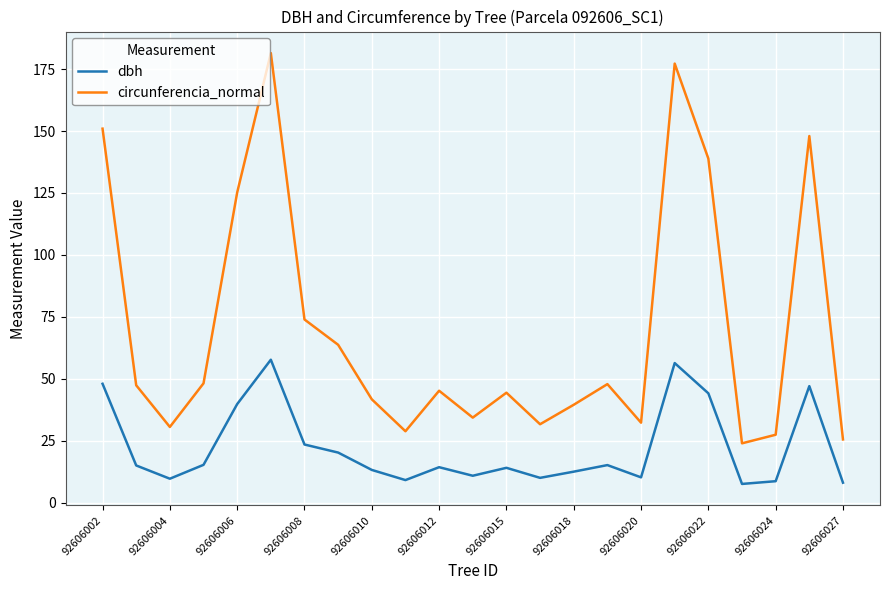

Does the chart display data point markers on the line(s)?

No